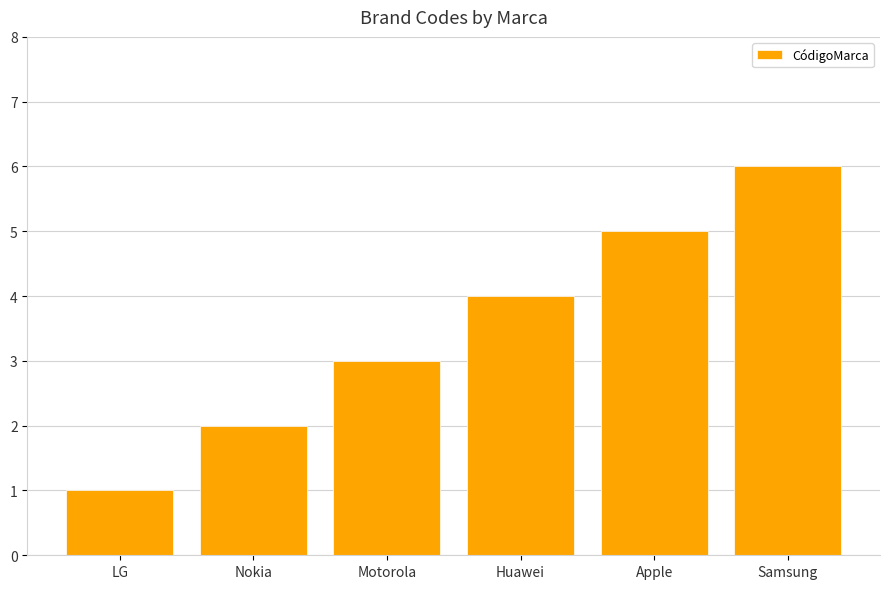

What is the label of the 1st bar from the left?

LG